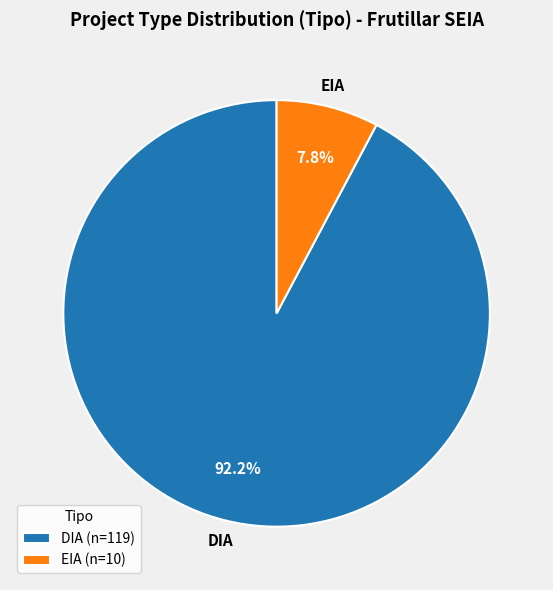

How many segments does this pie chart have?

2